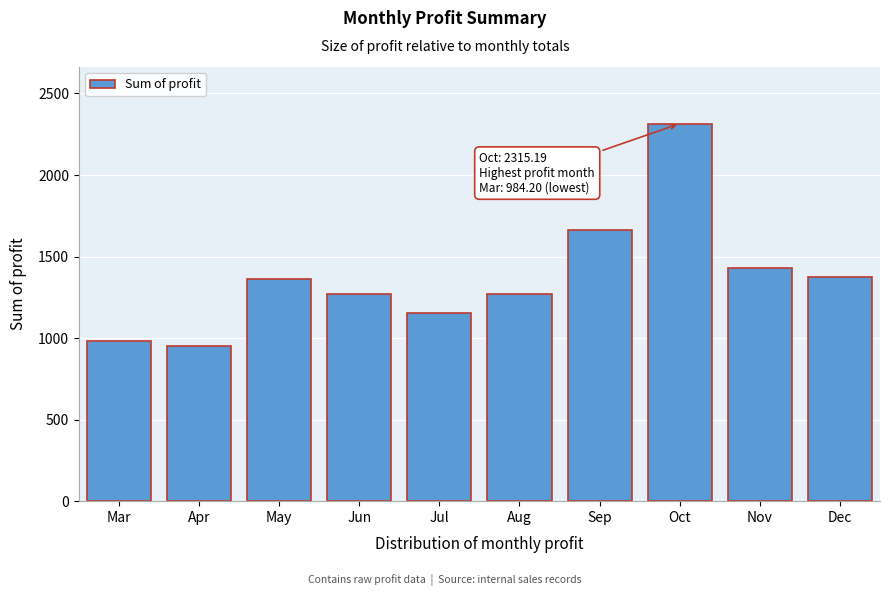

What is the difference between the maximum and second lowest values?

1331.0